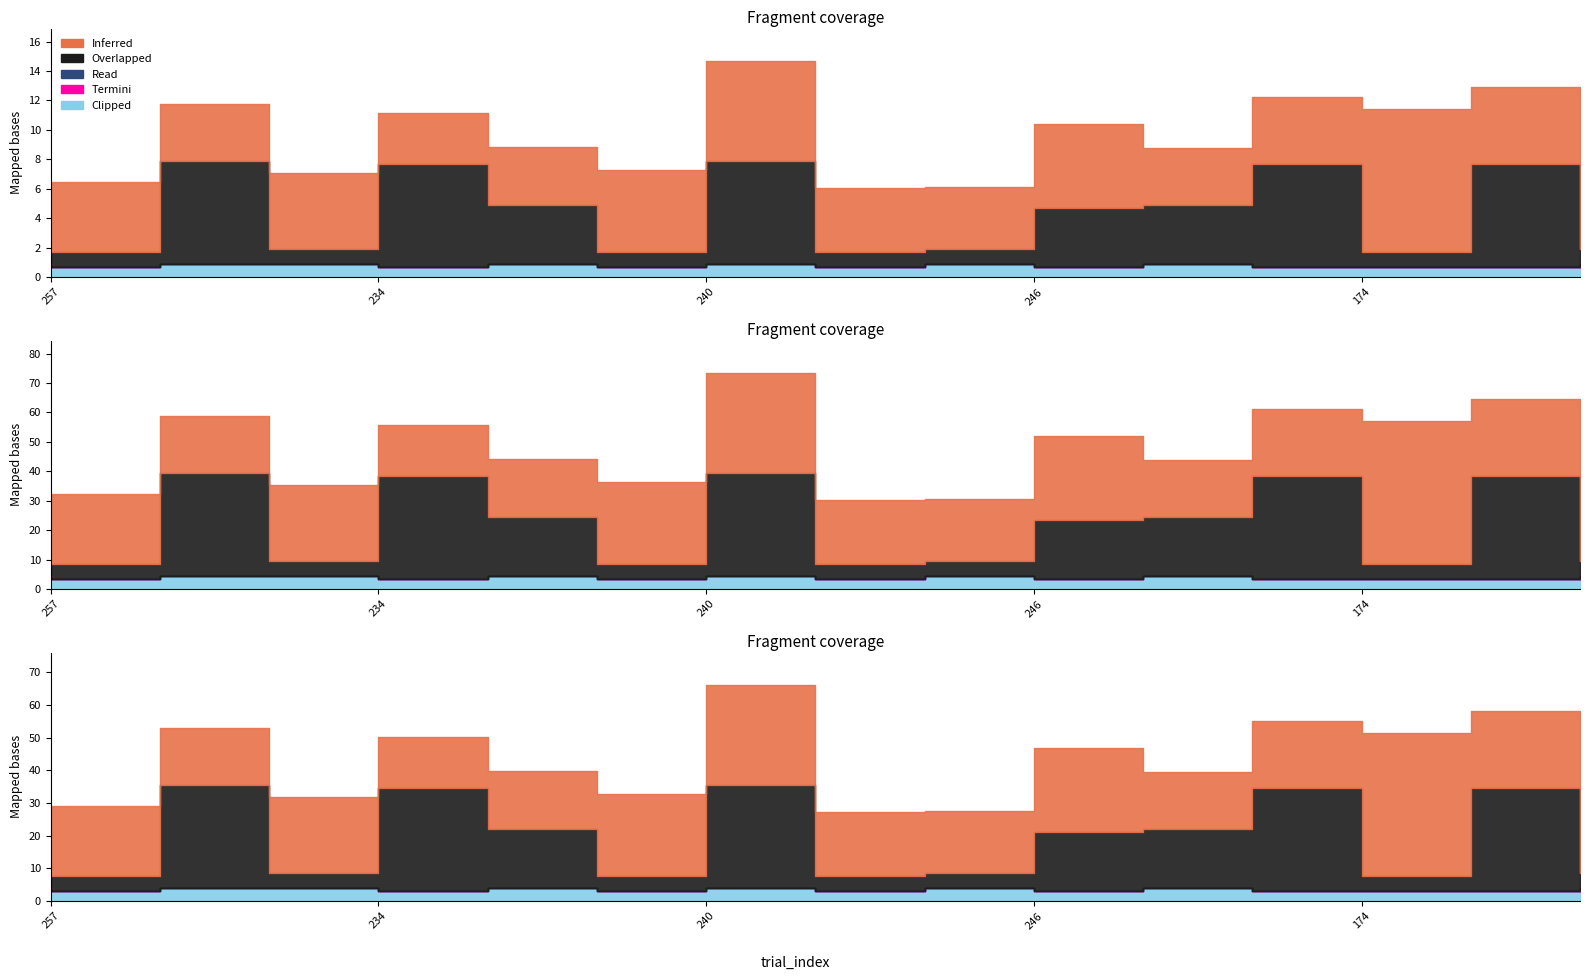

Which series changed the most between 244 and 230?

Overlapped